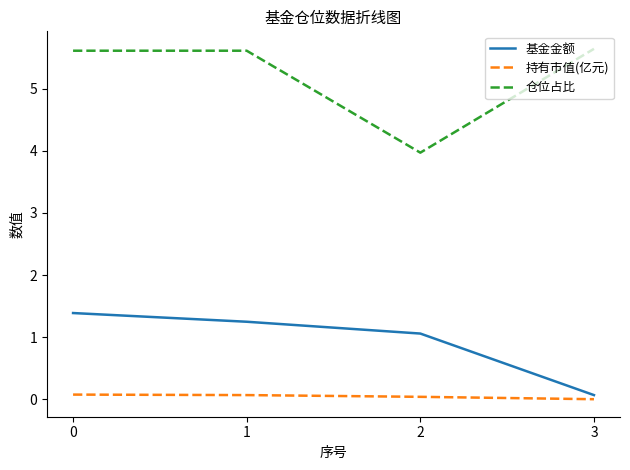

List the series in order of their peak value, lowest first.

持有市值(亿元), 基金金额, 仓位占比